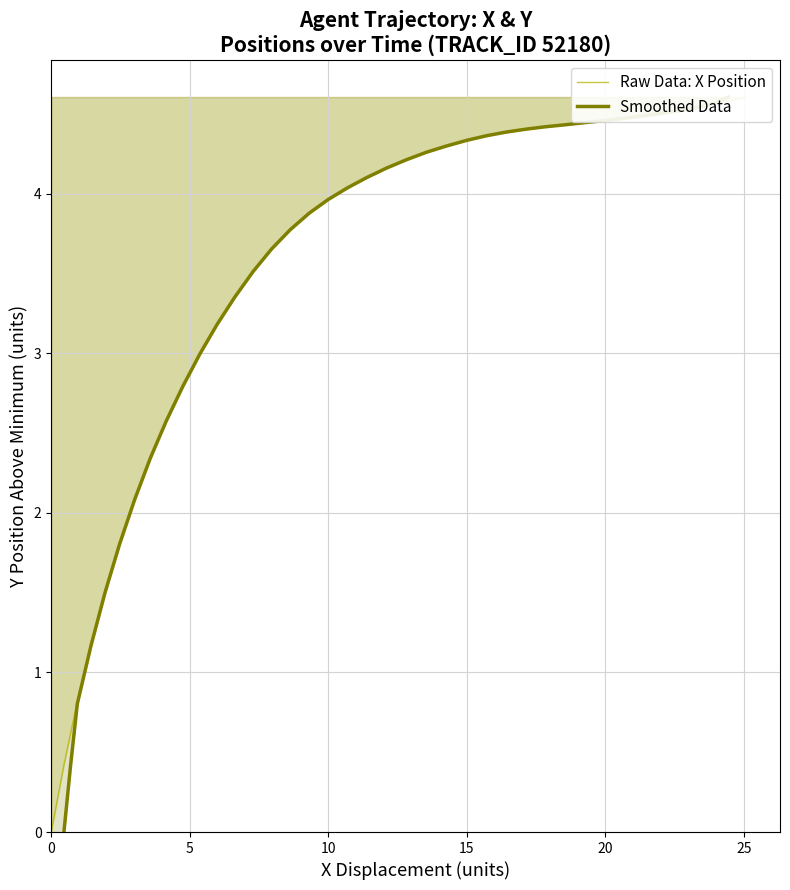

The Smoothed Data series shows 3.1 at 32. True or false?

False